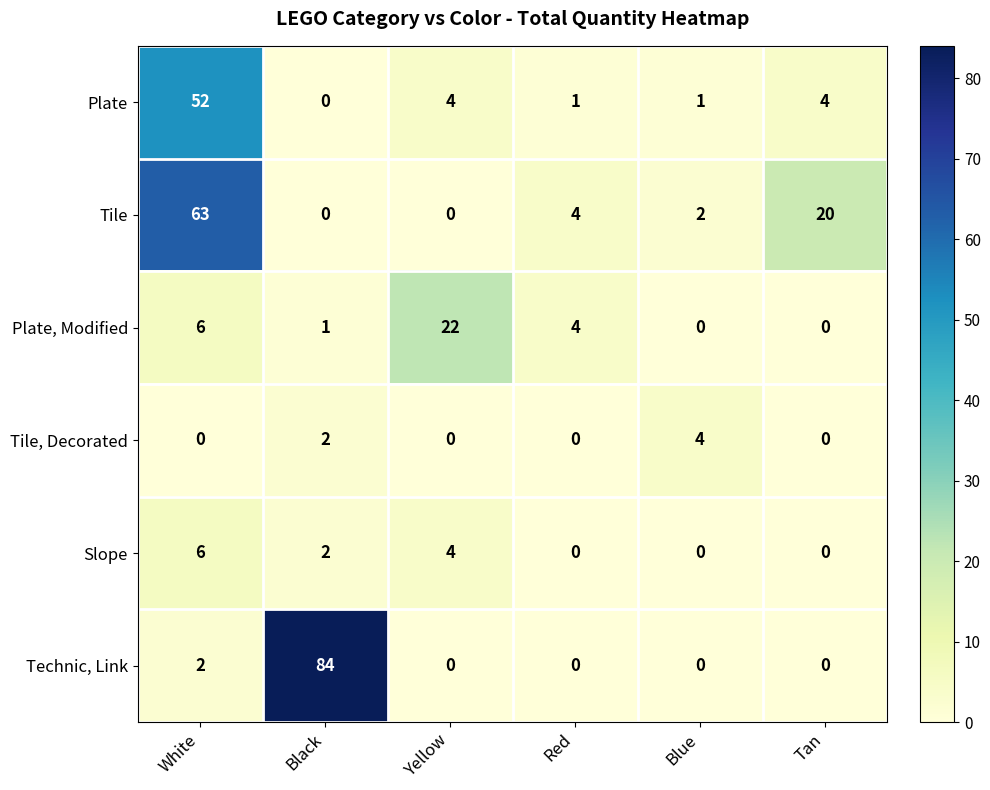

Count the number of categories in the chart.

6